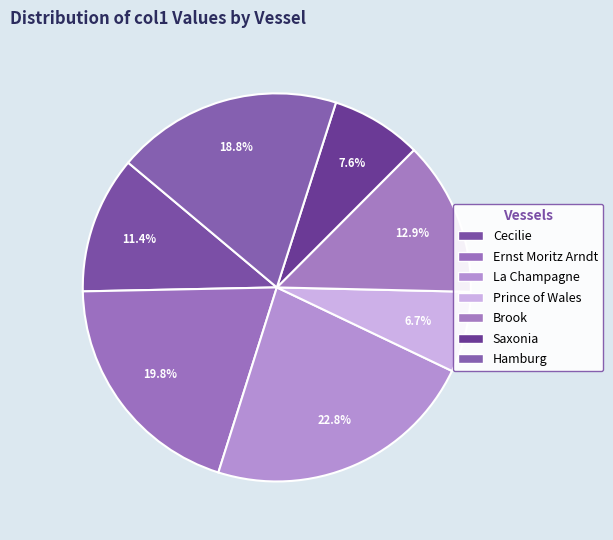

Is it true that Saxonia is 8% of the pie?

True